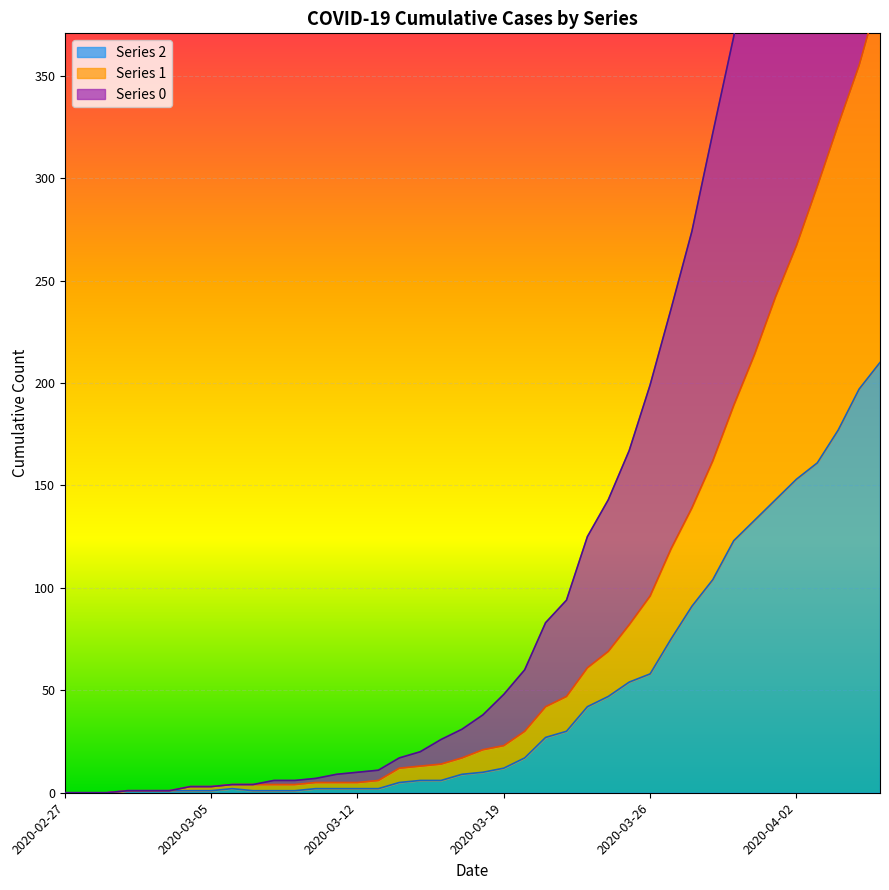

At which label does 0 reach its minimum?

2020-02-27